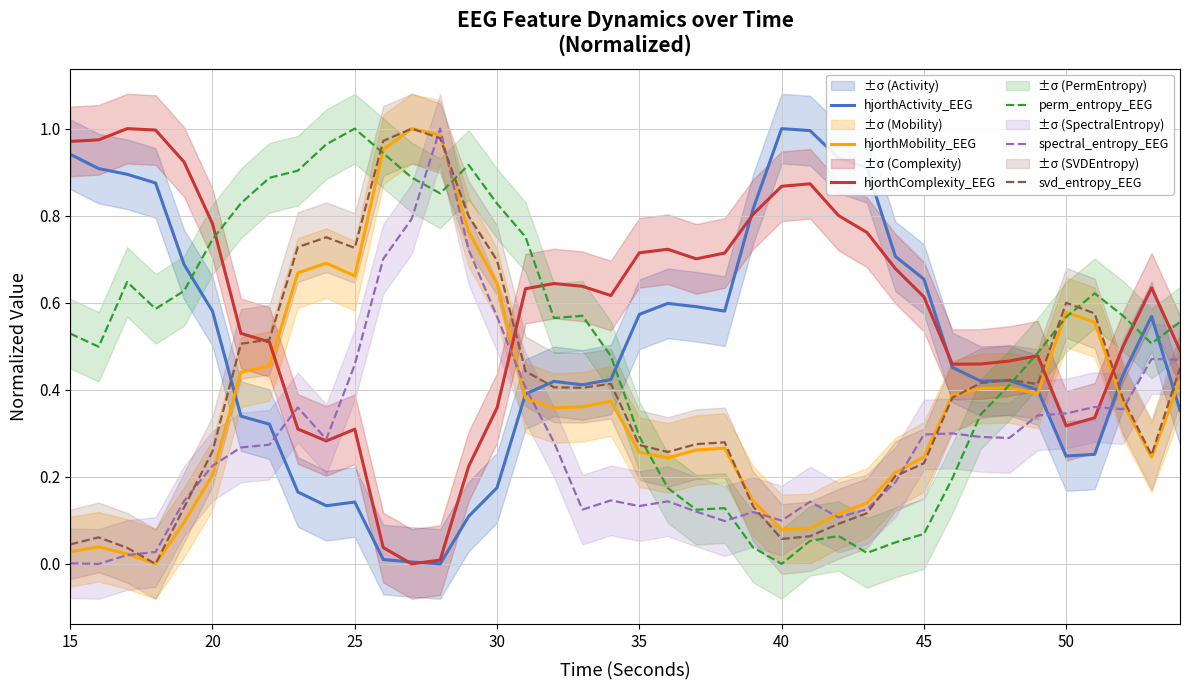

Which category has the highest value in the perm_entropy_EEG series?

25